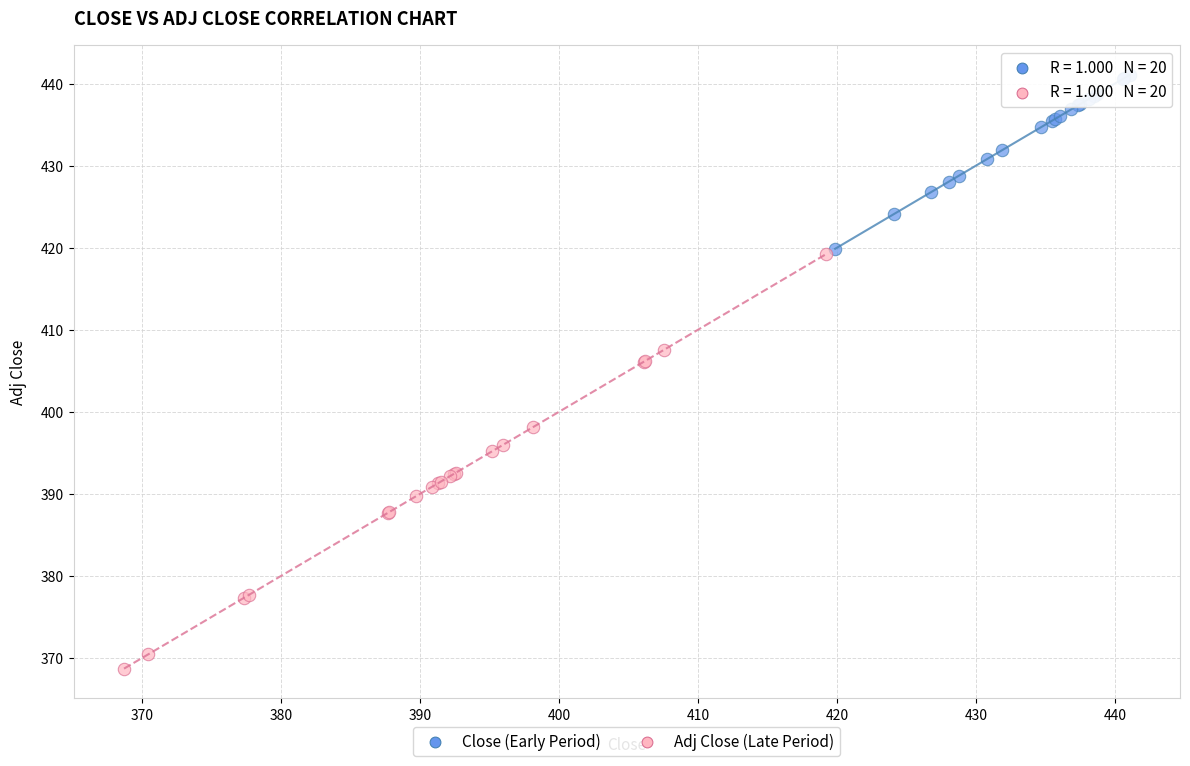

Which series has the largest Y range (max minus min)?

Adj Close (Late Period)